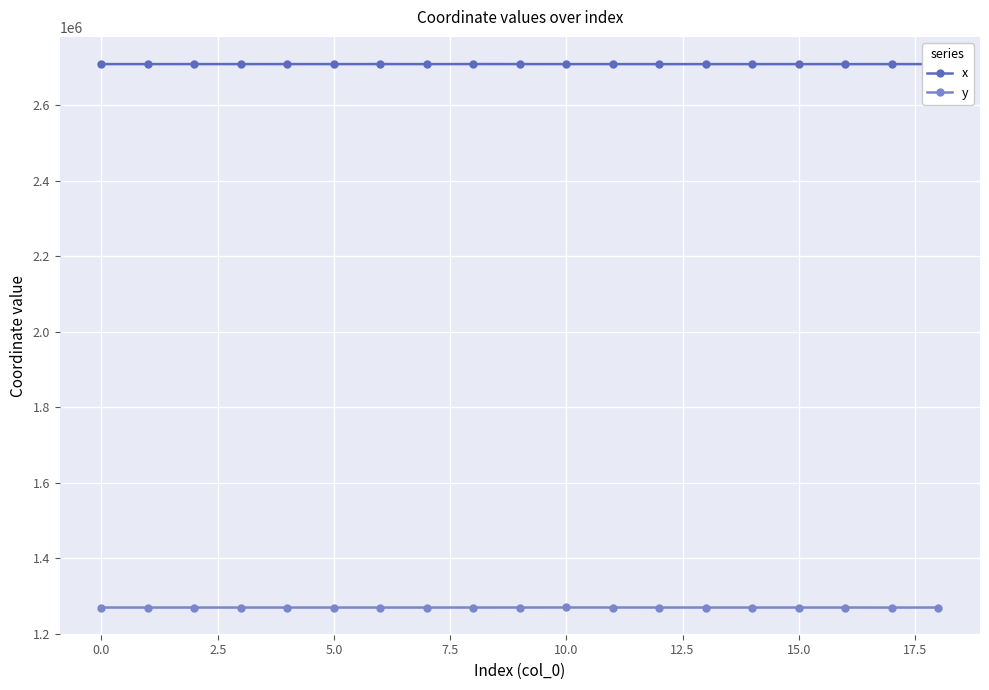

True or false: x and y cross at least once.

False